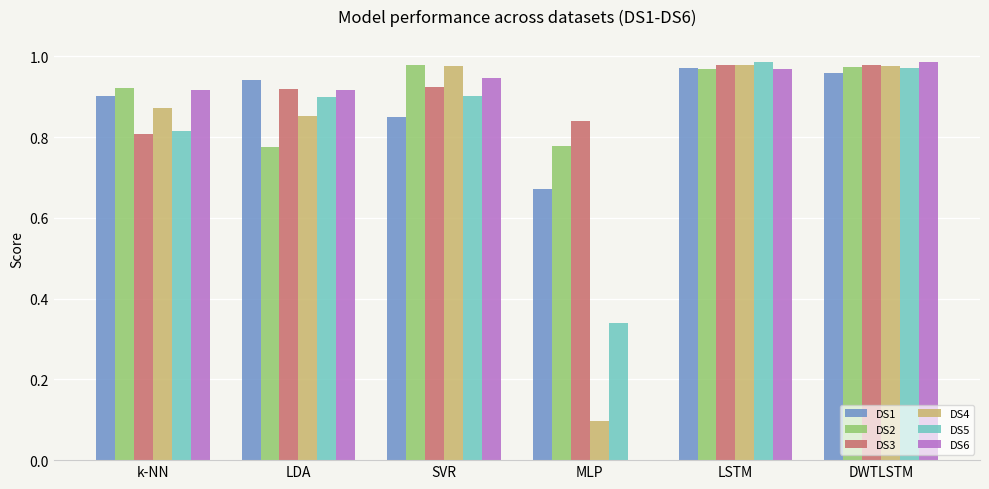

What are all the series names shown in the legend?

DS1, DS2, DS3, DS4, DS5, DS6